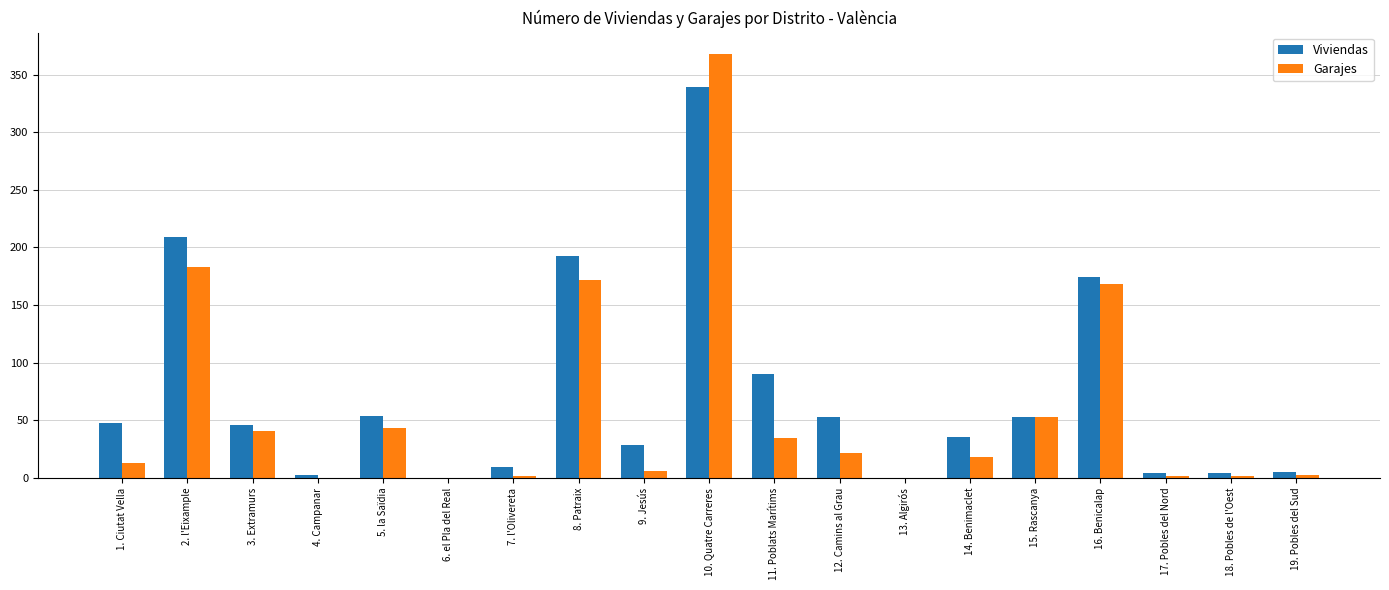

Between 15. Rascanya and 18. Pobles de l'Oest, which series saw the biggest shift?

Garajes